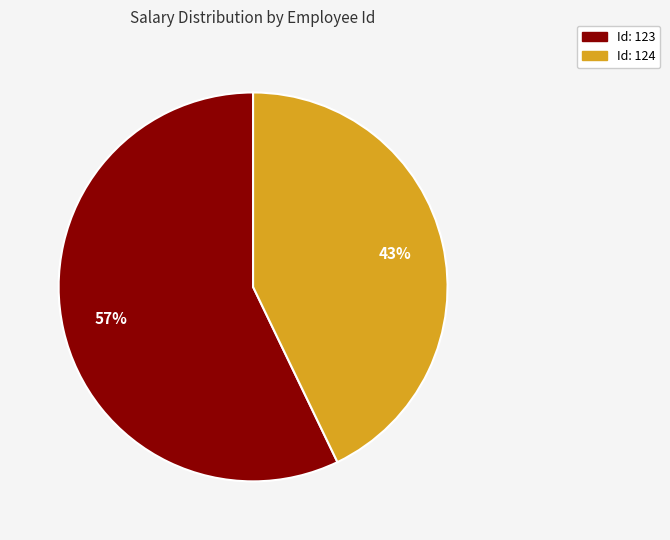

To the nearest percent, what is the difference between the Id: 123 and Id: 124 slice percentages?

14%